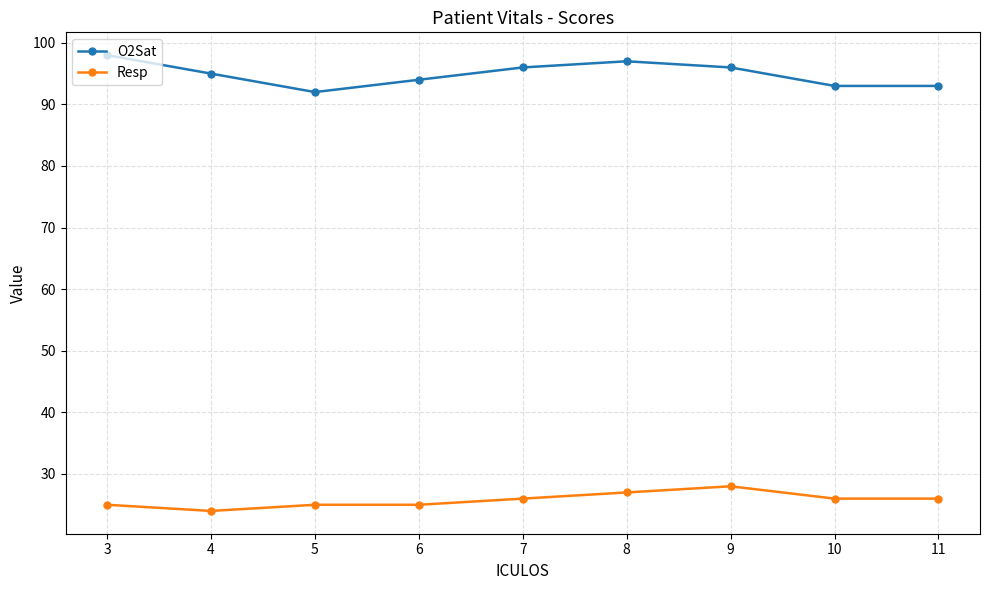

Does the chart display data point markers on the line(s)?

Yes